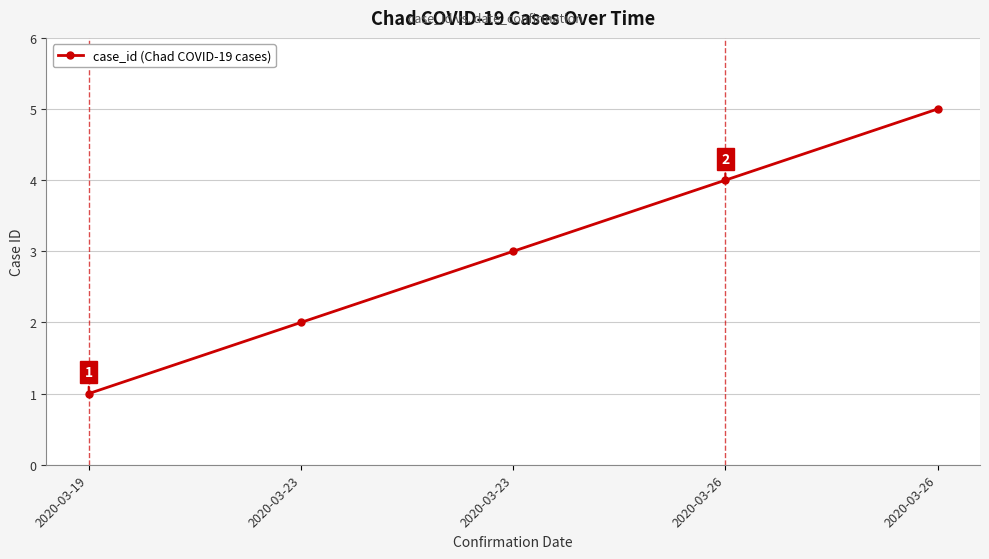

How many values are below 3?

2